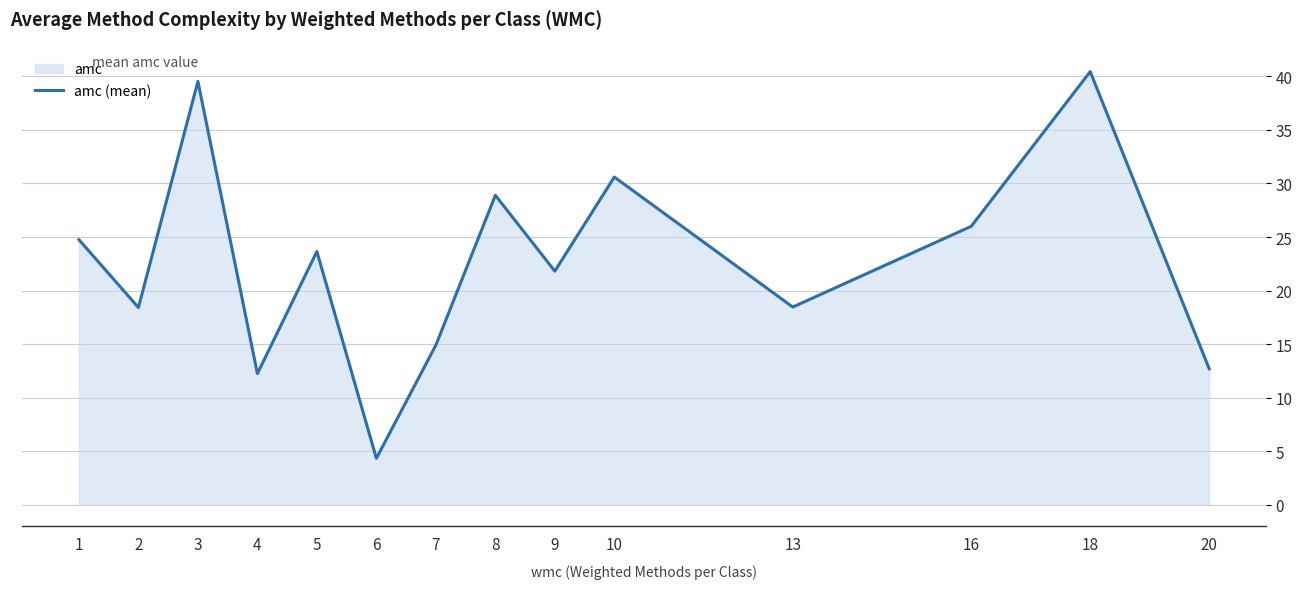

What is the value of the 13th point from the left?

40.4